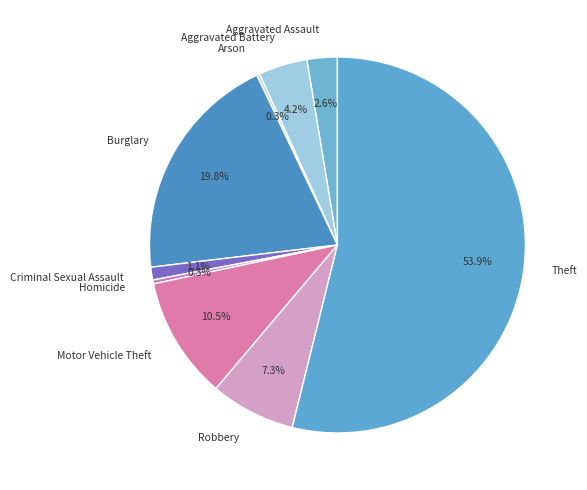

To the nearest percent, what is the difference between the largest and smallest slice percentages?

54%